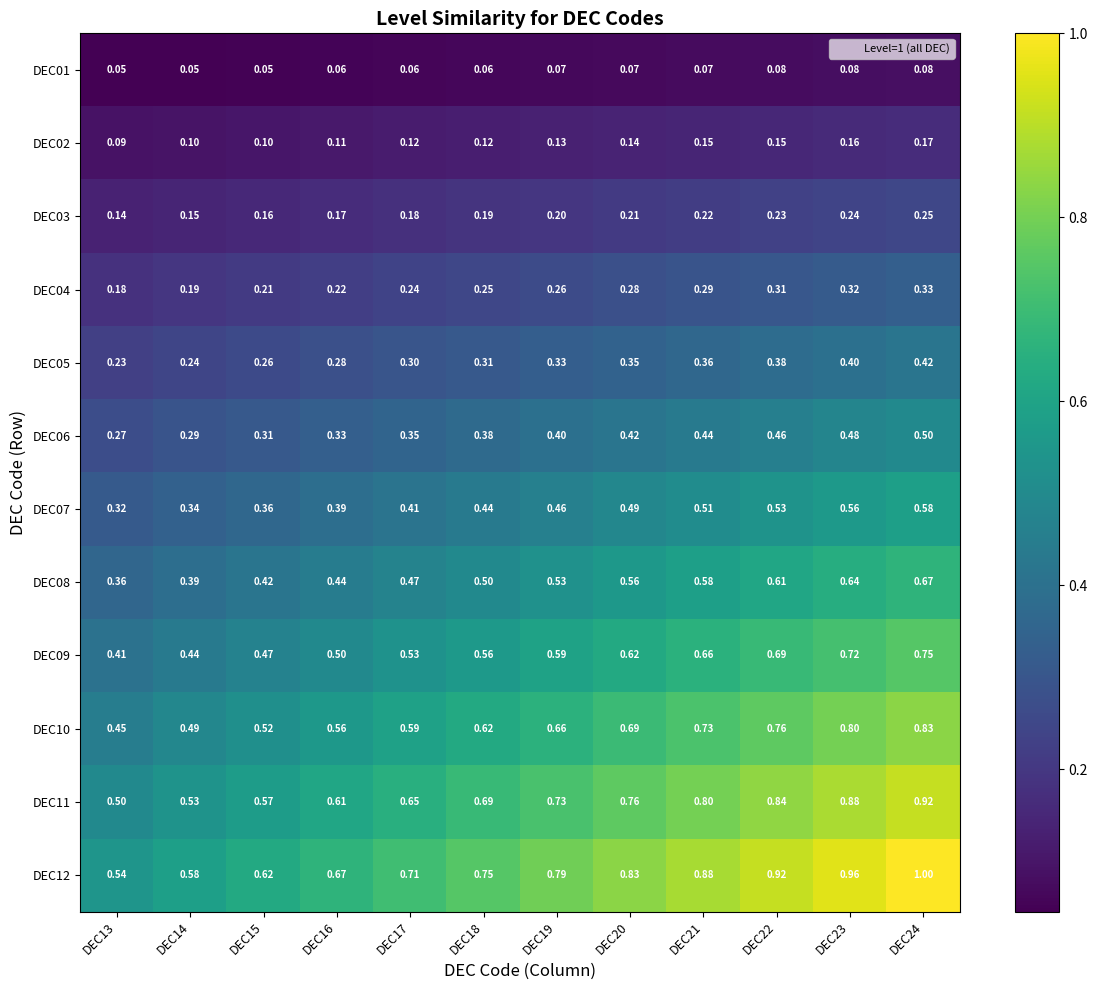

Is the value of DEC01 at DEC21 greater than the value of DEC08 at DEC15?

No